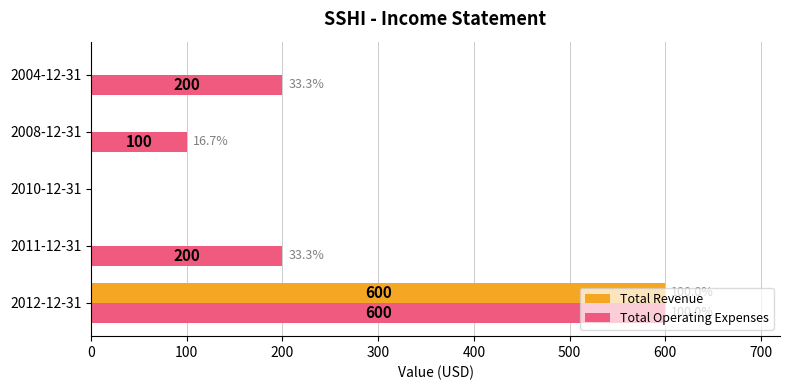

True or false: Total Revenue has a value of 0 at 2008-12-31.

True